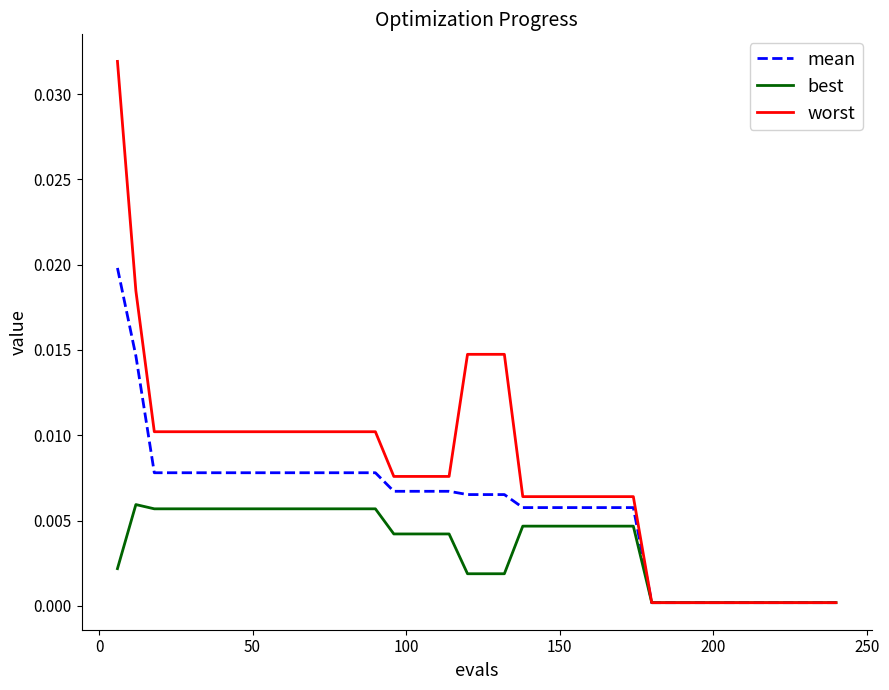

List the series in order of their overall mean, lowest first.

best, mean, worst